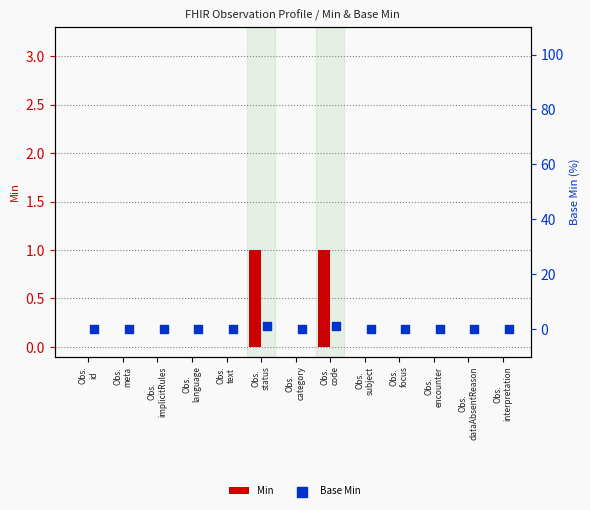

Which series has the largest total across all categories?

Min